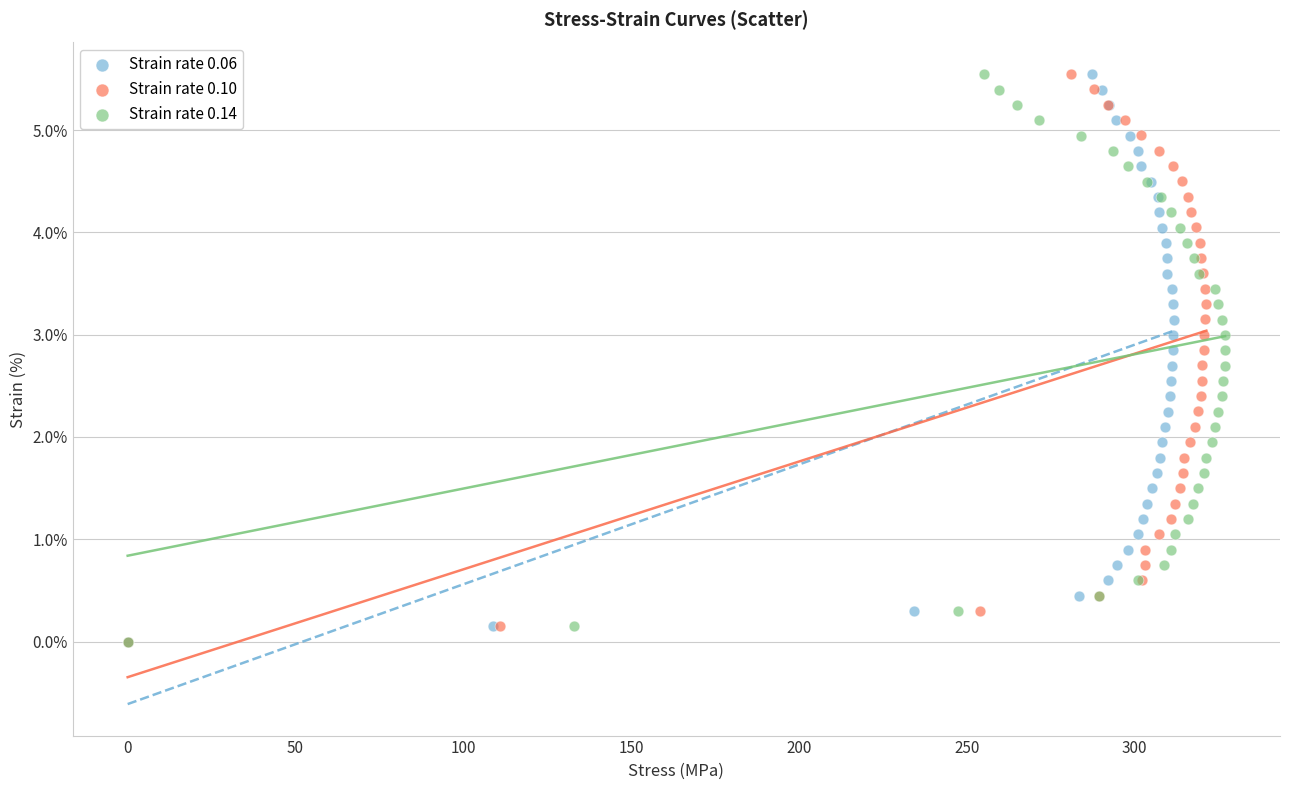

What are all the series names shown in the legend?

Strain rate 0.06, Strain rate 0.10, Strain rate 0.14